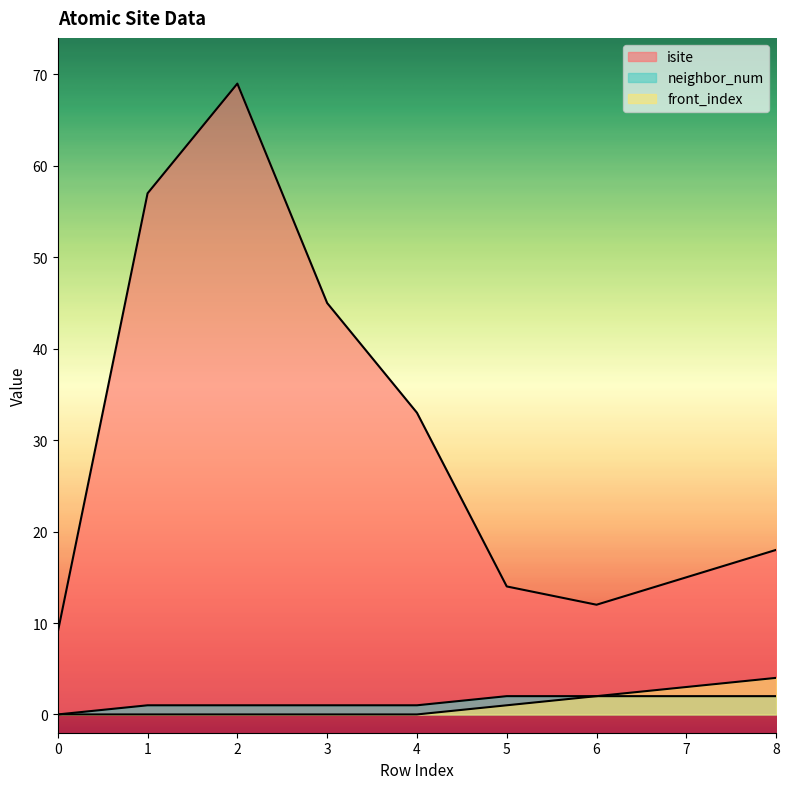

True or false: neighbor_num and isite cross at least once.

False